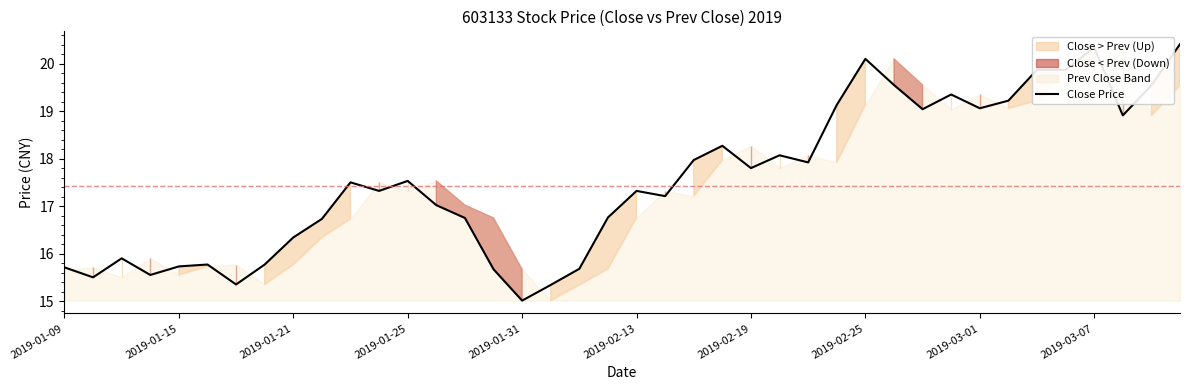

Read the value at 21.

17.2